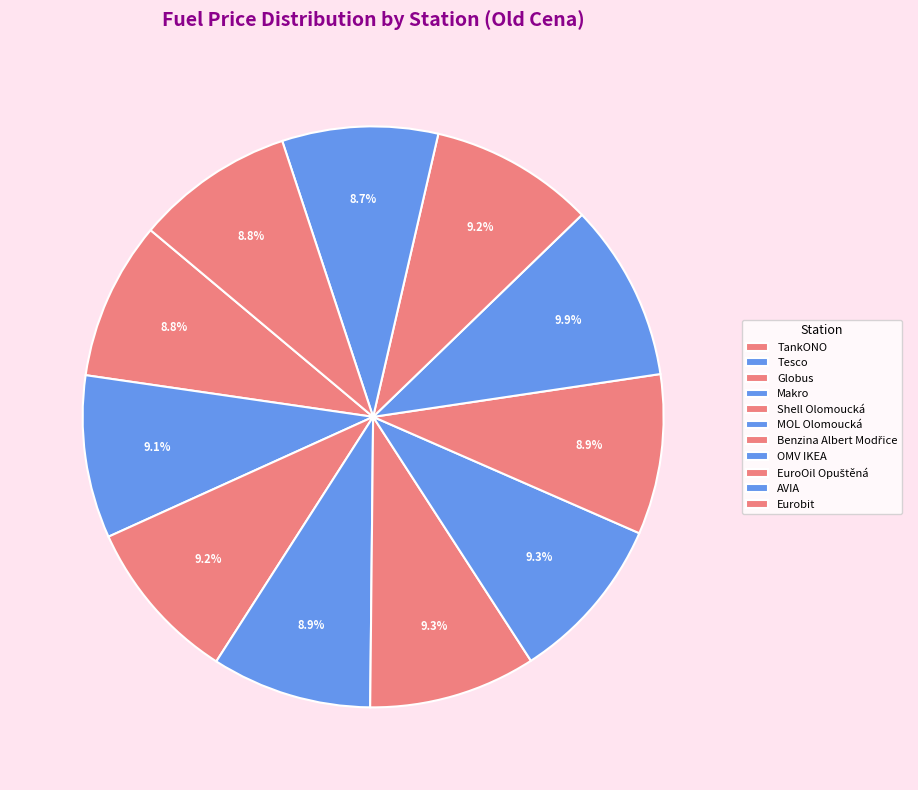

Is it true that TankONO is 15% of the pie?

False